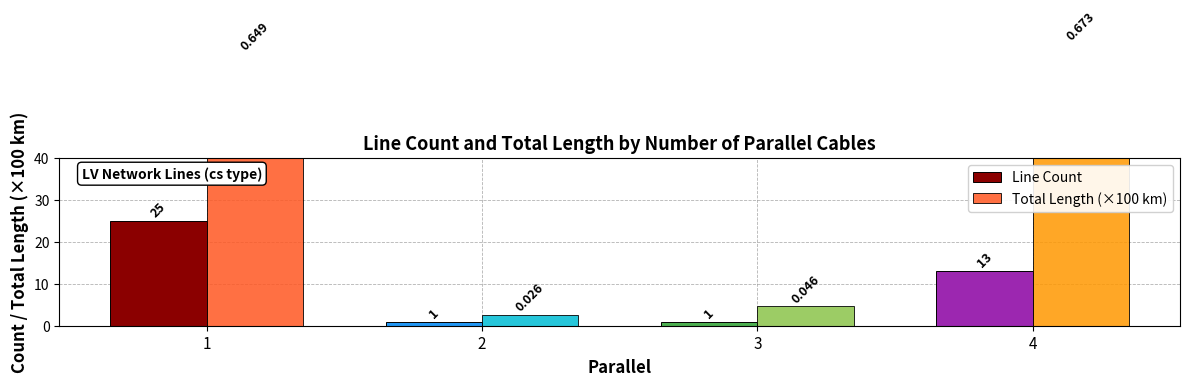

What are all the series names shown in the legend?

Line Count, Total Length (×100 km)